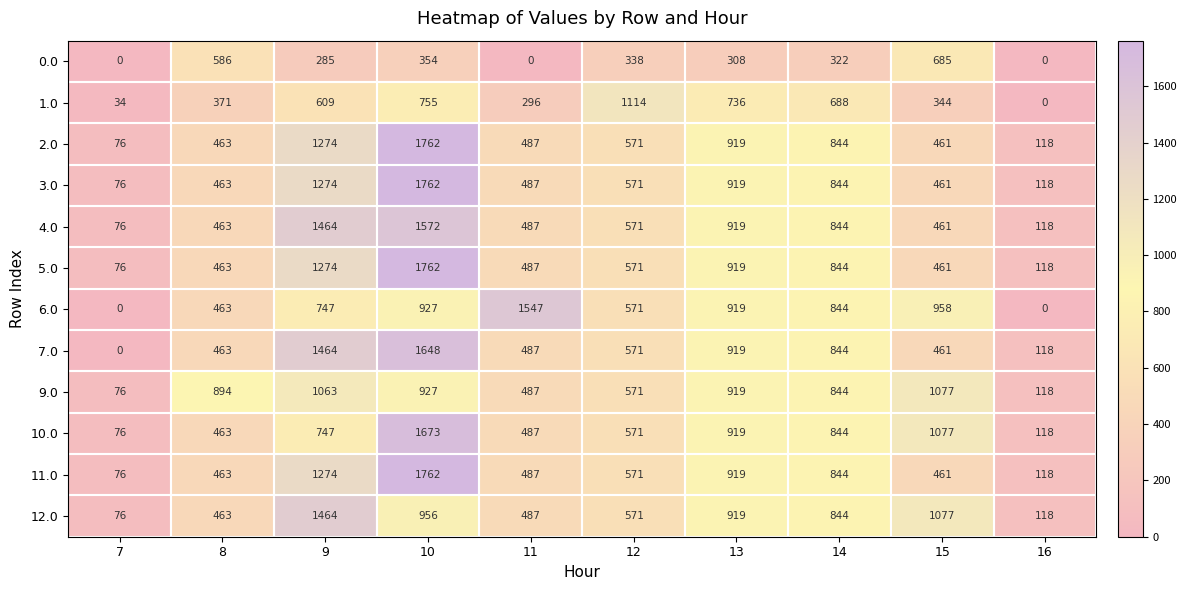

What is the lowest value of the 10.0 series?

76